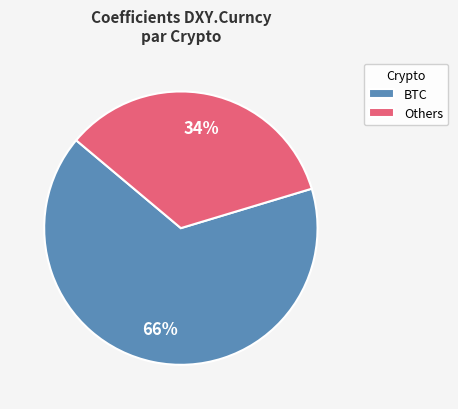

Is there any slice that represents more than half of the pie?

Yes